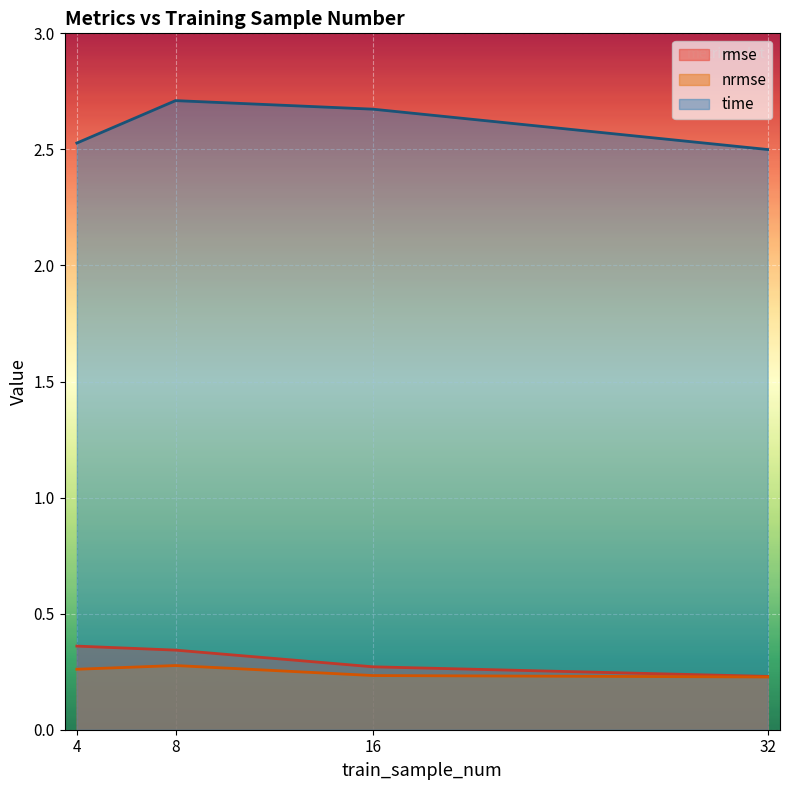

How many interior local peaks does the time series have?

1